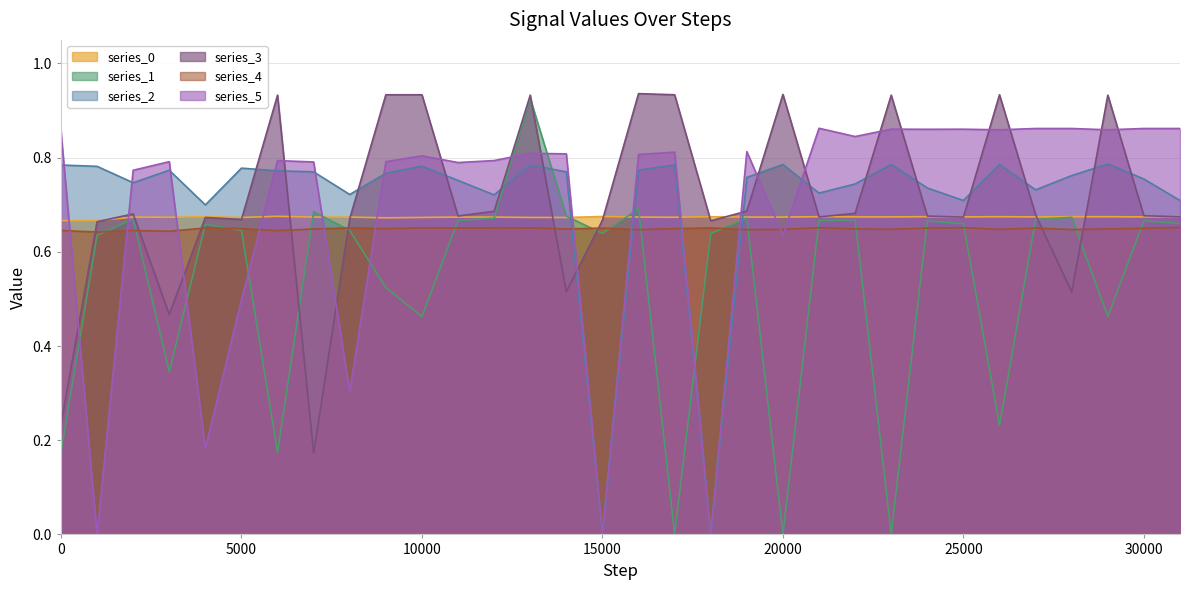

Between 10000 and 28000, which is larger?

28000